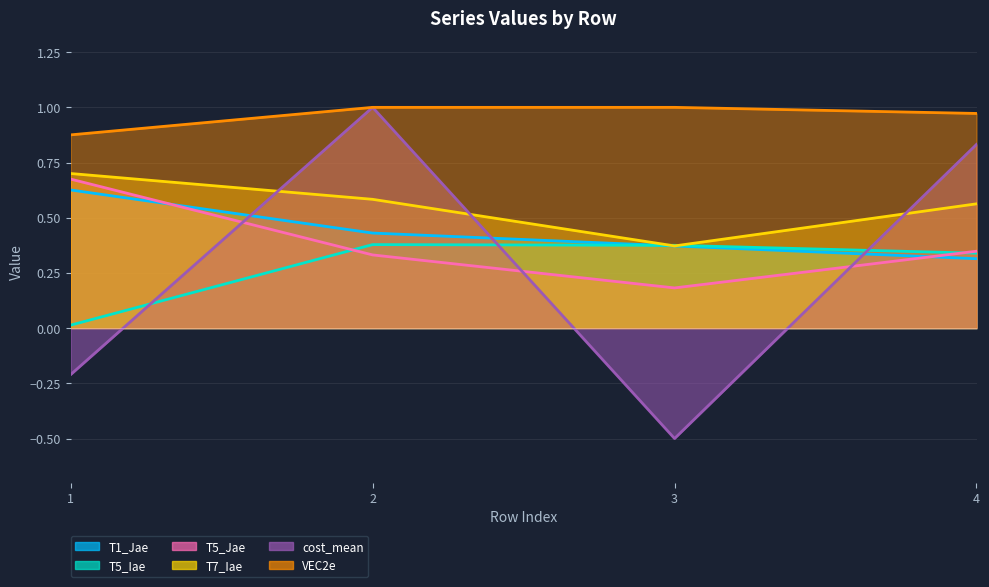

What is the maximum value for VEC2e?

1.0